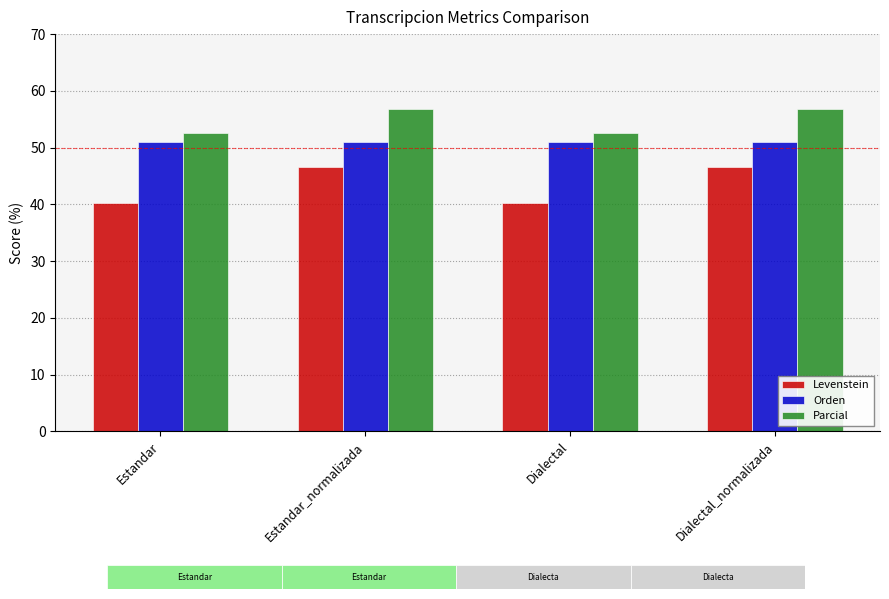

Which series has the widest spread of values?

Levenstein